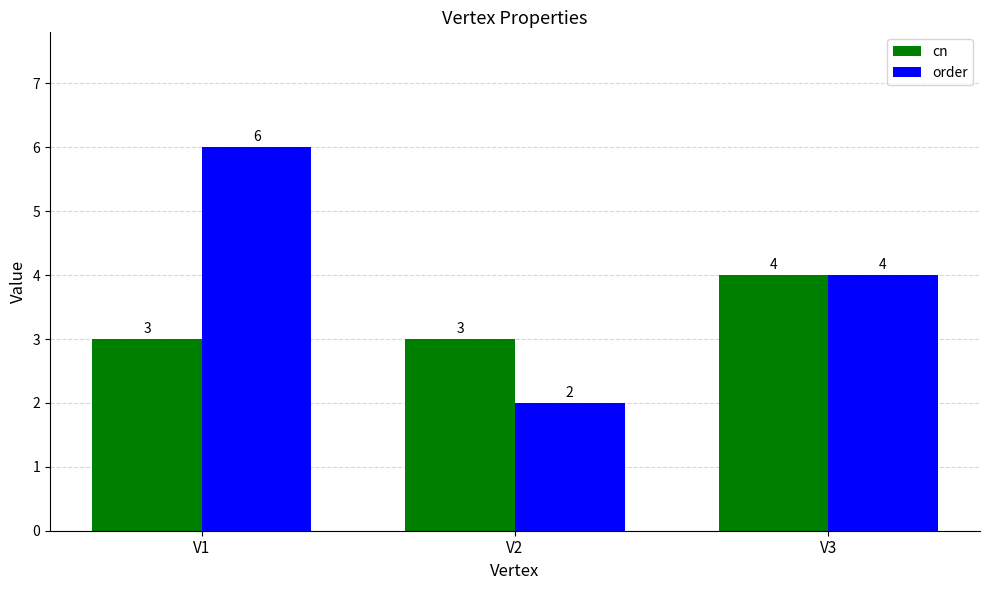

Reading left to right, transcribe all the data shown in this chart.

cn: 3	3	4
order: 6	2	4